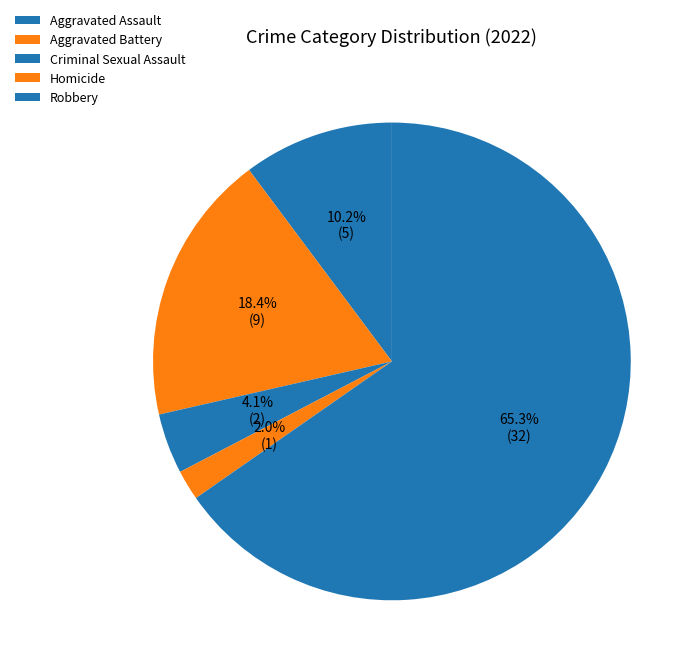

To the nearest percent, what is the difference between the largest and smallest slice percentages?

63%